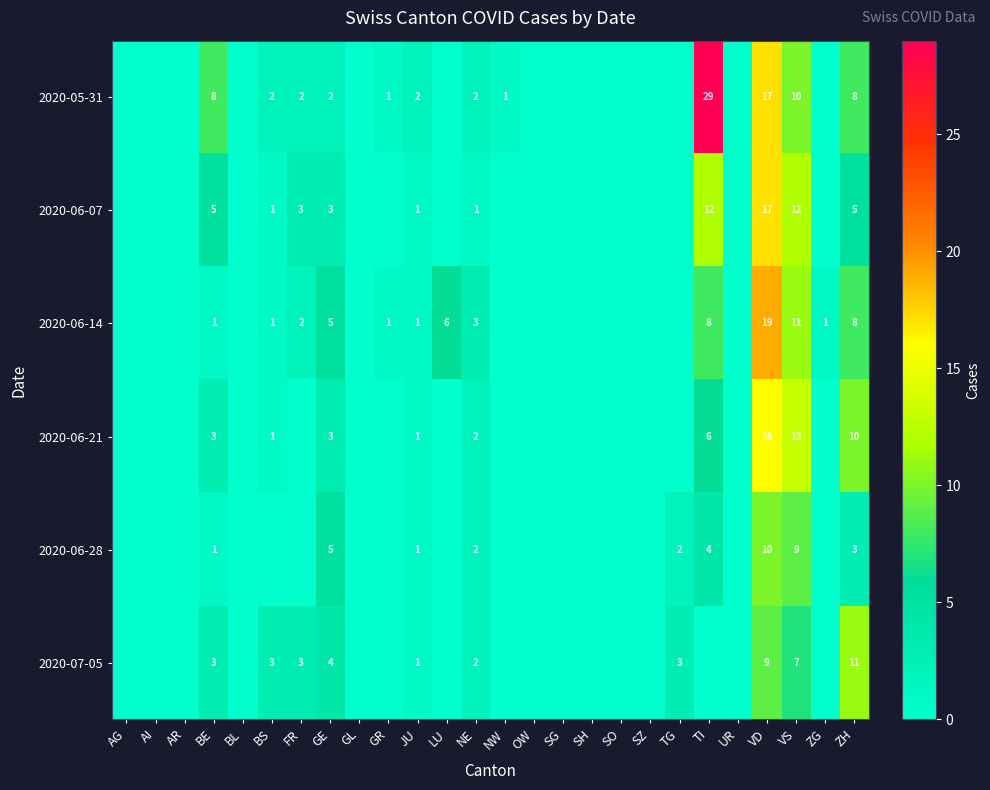

The 2020-06-28 series shows 1 at NE. True or false?

False